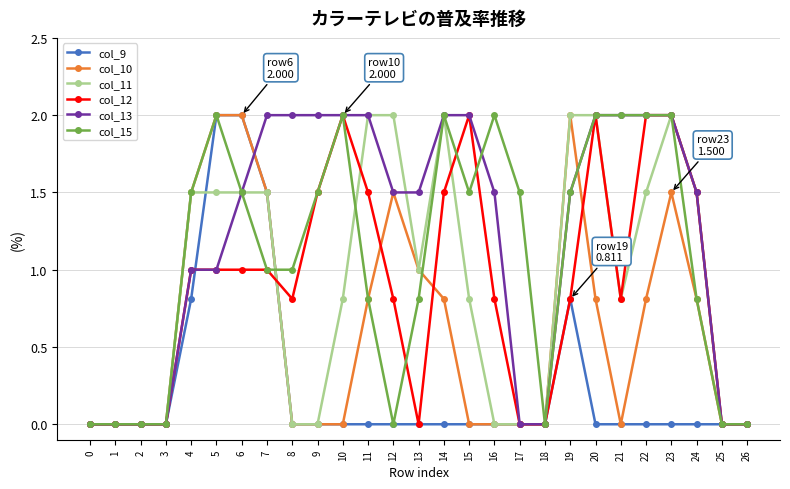

What is the value of the col_13 point at the 17th from the left?

1.5